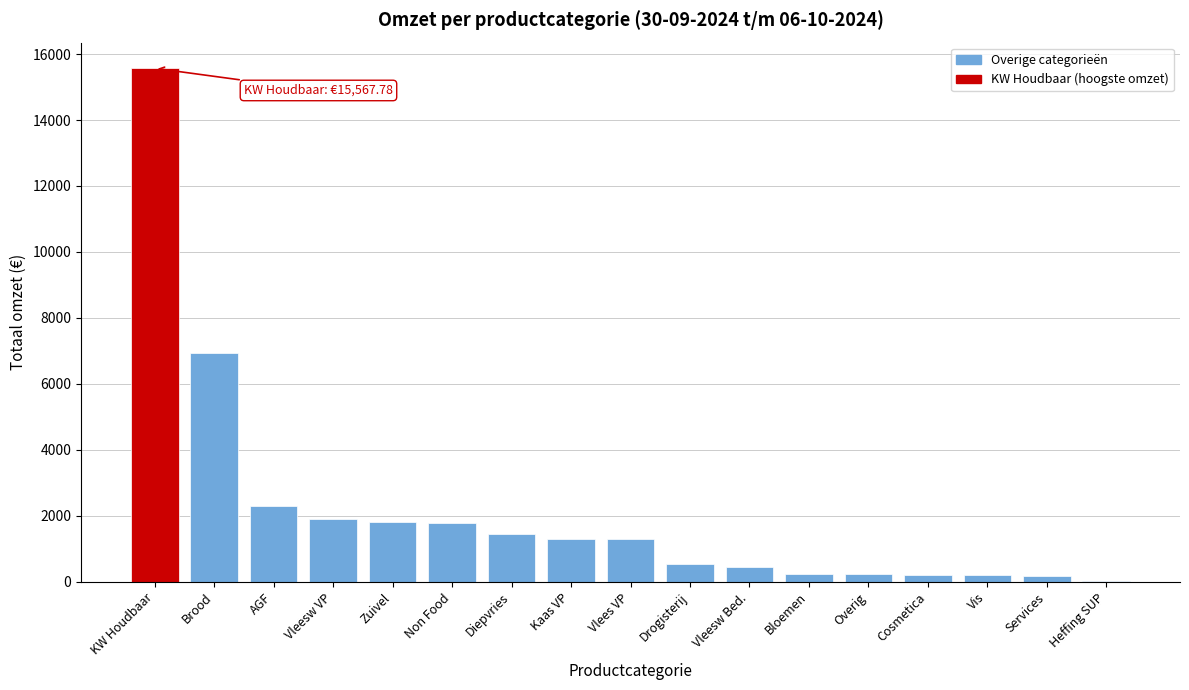

Is it true that the value at Brood is 6944.0?

True